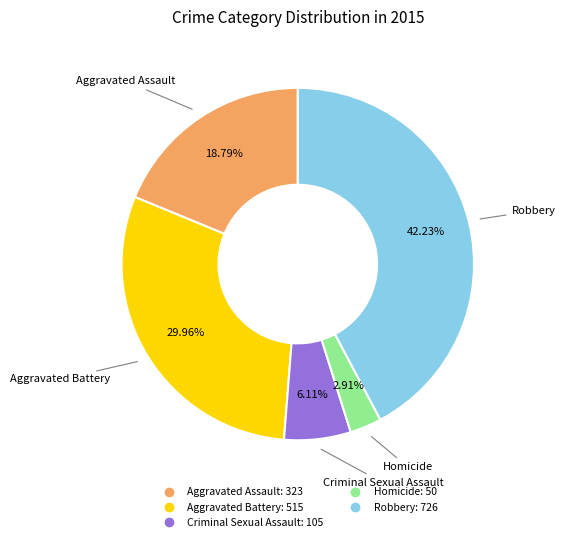

To the nearest percent, what portion does Aggravated Assault represent?

19%